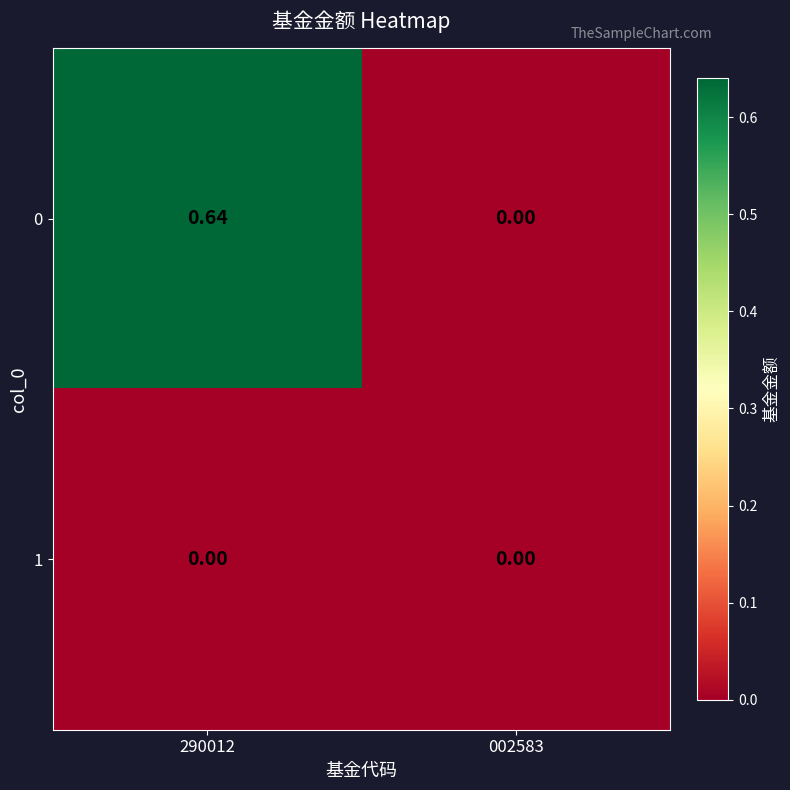

Count the number of categories in the chart.

2